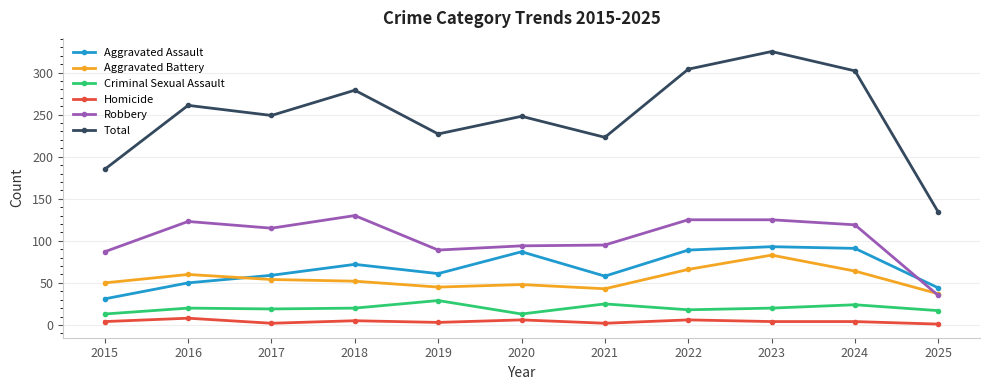

True or false: Homicide has more than 0 interior local peaks.

True